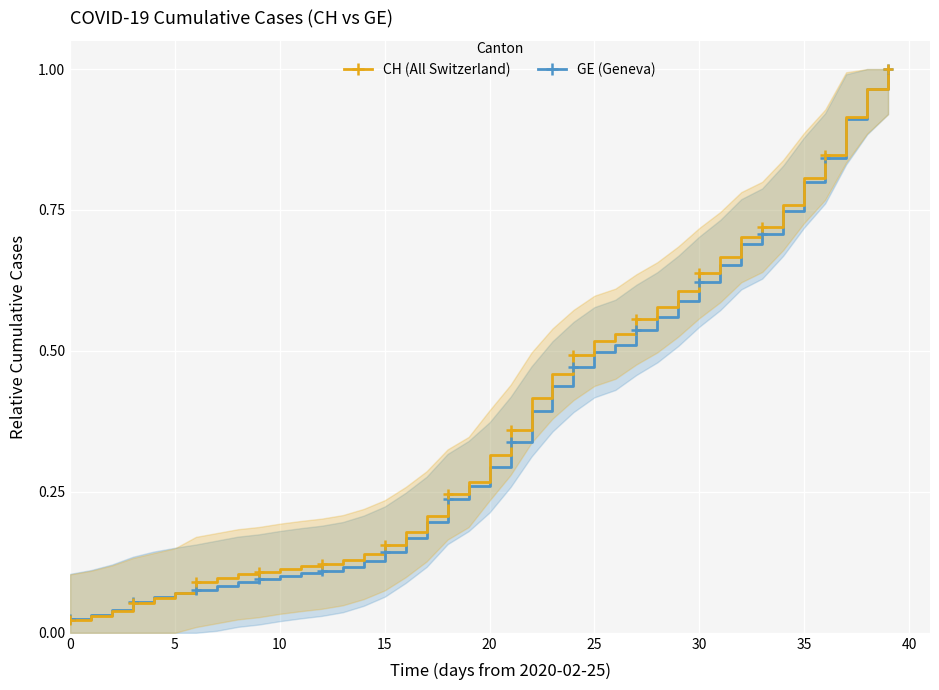

Is this an area chart (filled region under the line)?

No